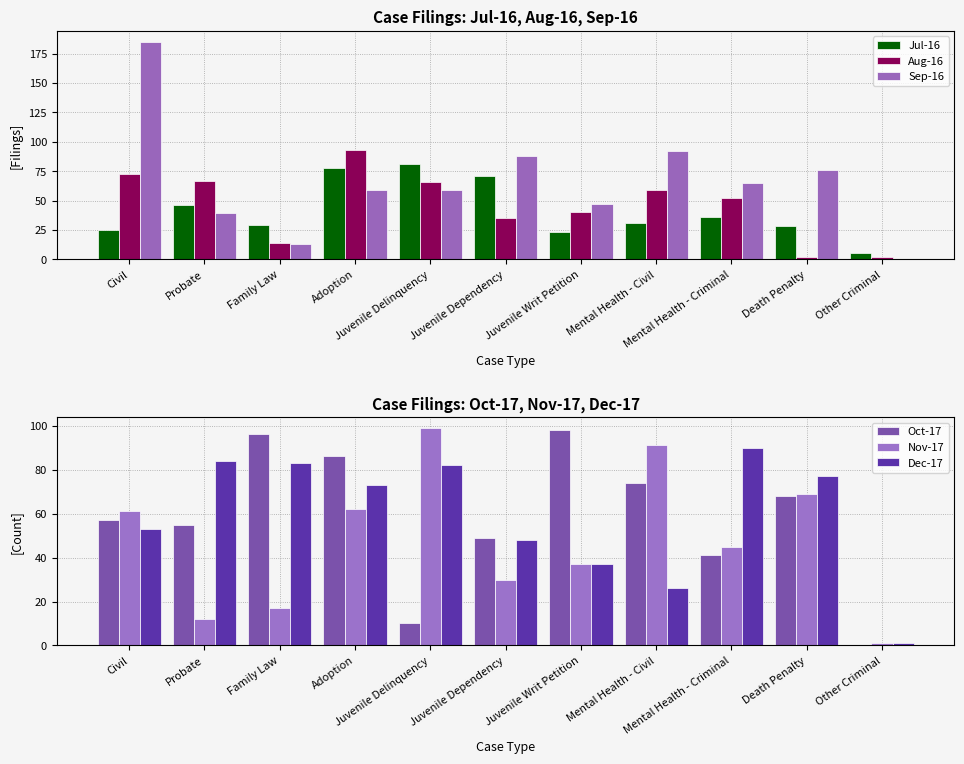

At Juvenile Writ Petition, list the series in order from largest to smallest.

Oct-17, Sep-16, Aug-16, Nov-17, Dec-17, Jul-16